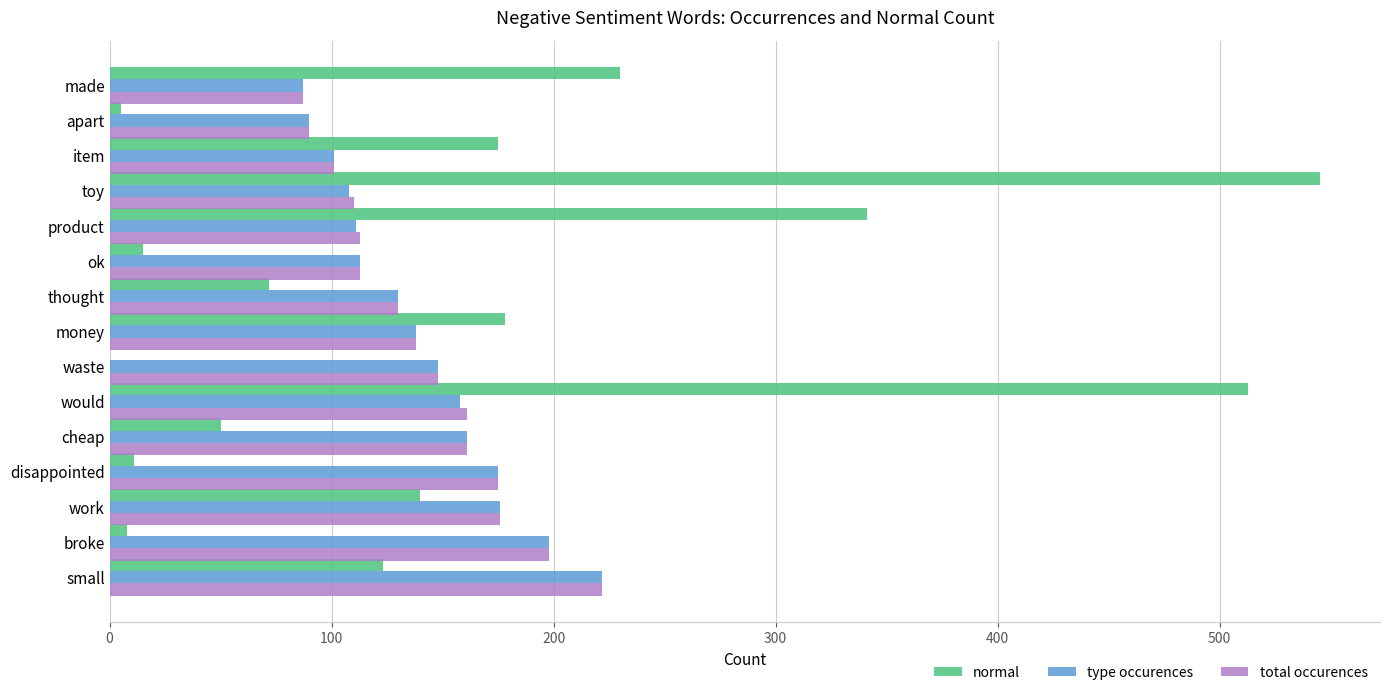

What is the greatest value displayed?

545